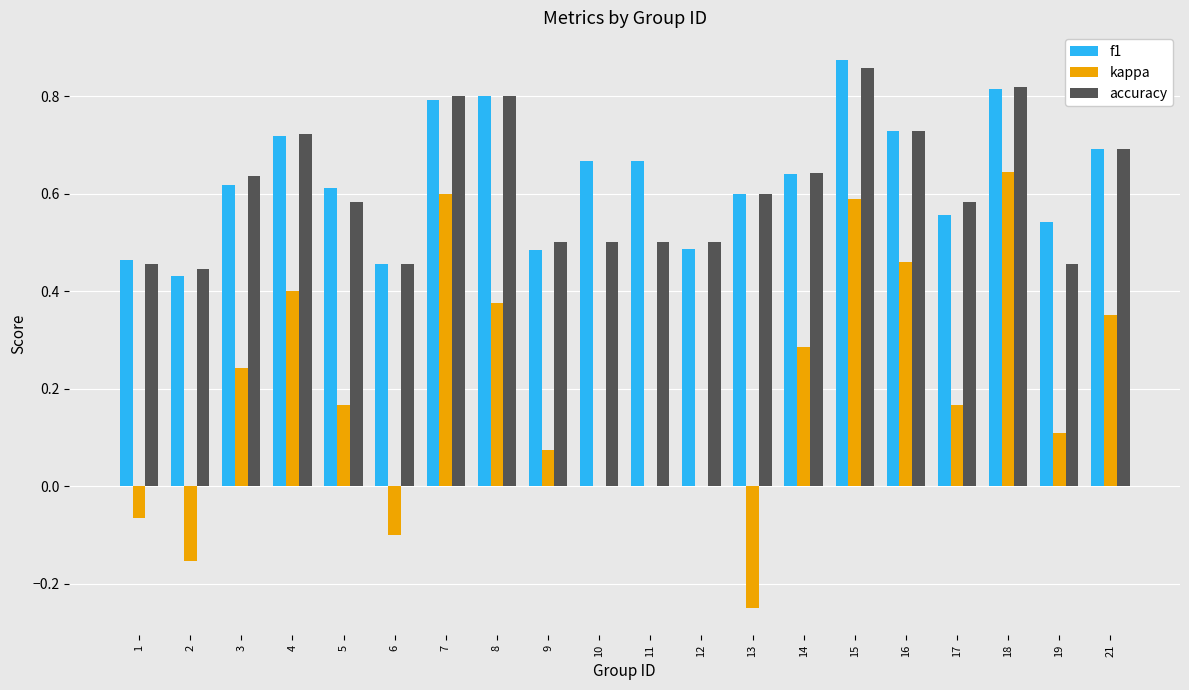

Which series changed the most between 14 and 15?

kappa